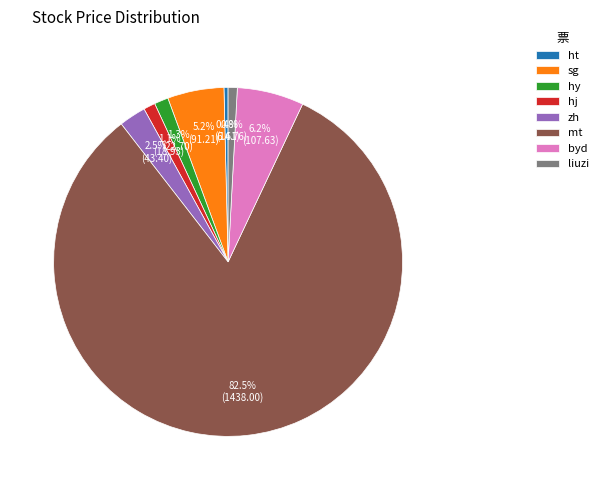

What percentage is NOT represented by hy?

98.7%